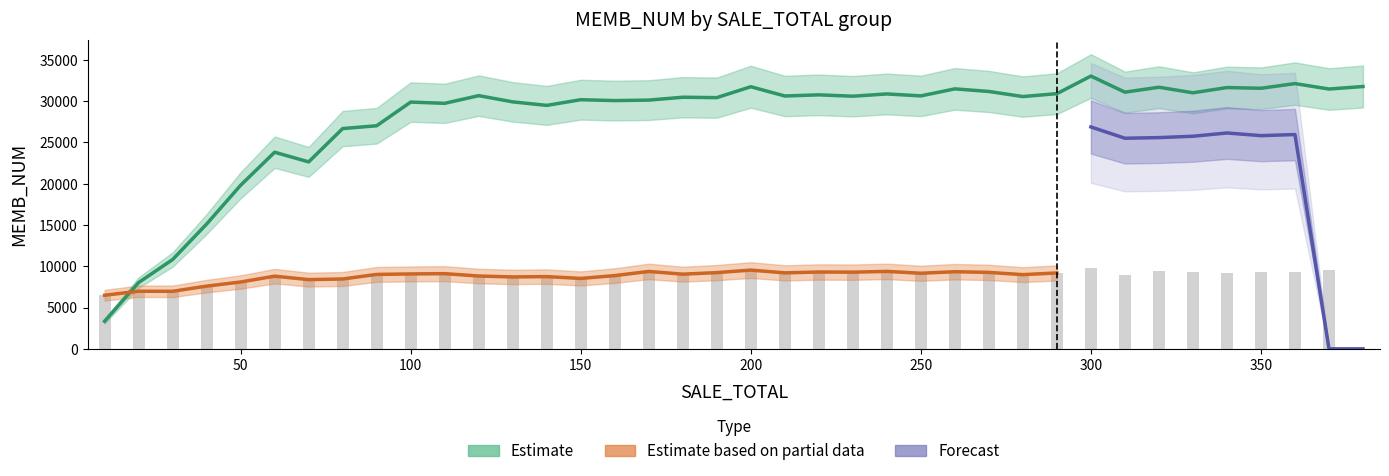

What is the minimum value for Group1_MEMB_NUM?

3340